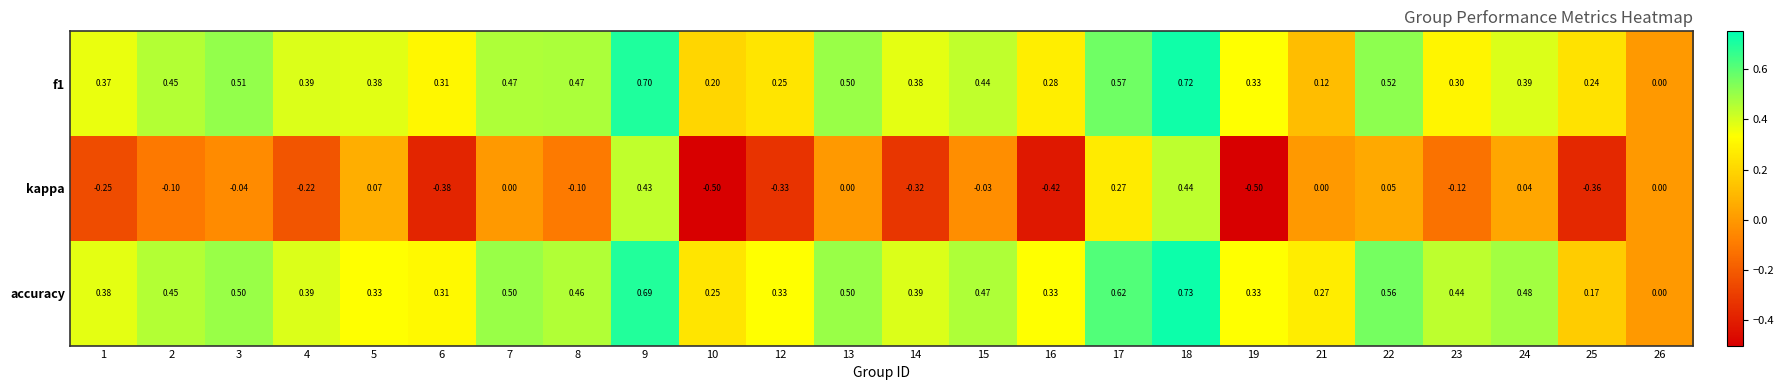

At which category does the chart reach its peak across all series?

18